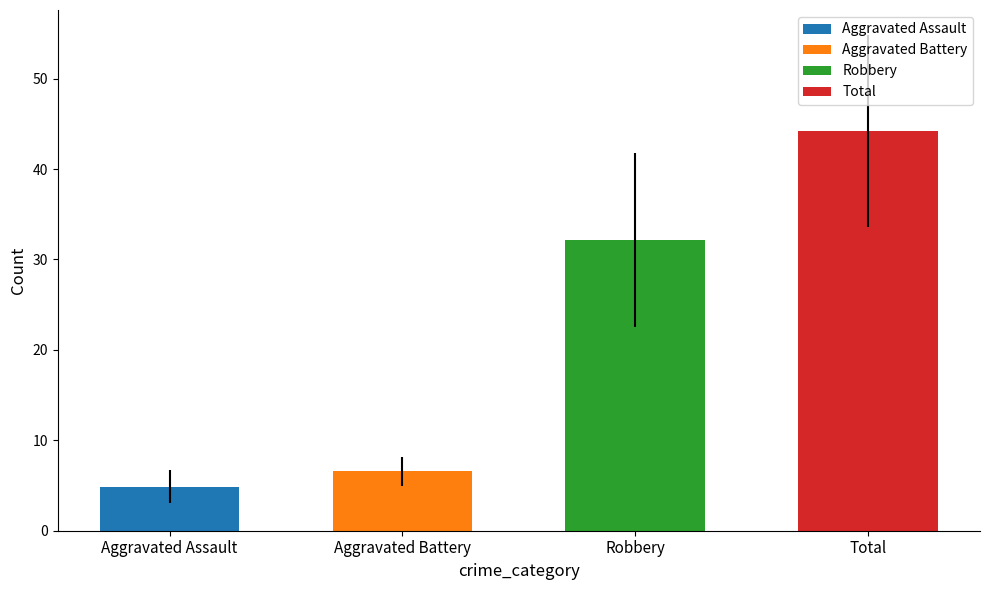

What is the value of the Aggravated Assault bar at the 2nd from the left?

4